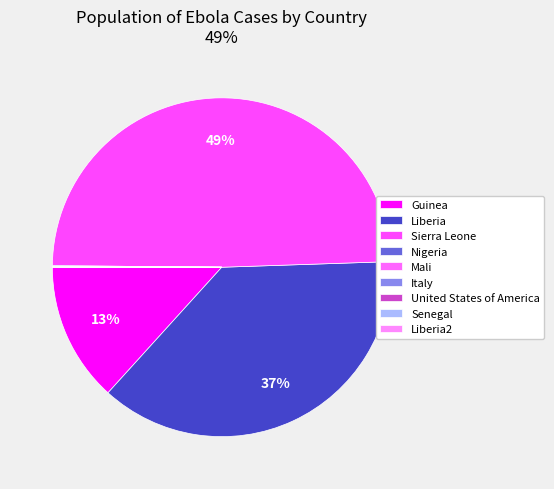

True or false: Guinea accounts for 22% of the total.

False